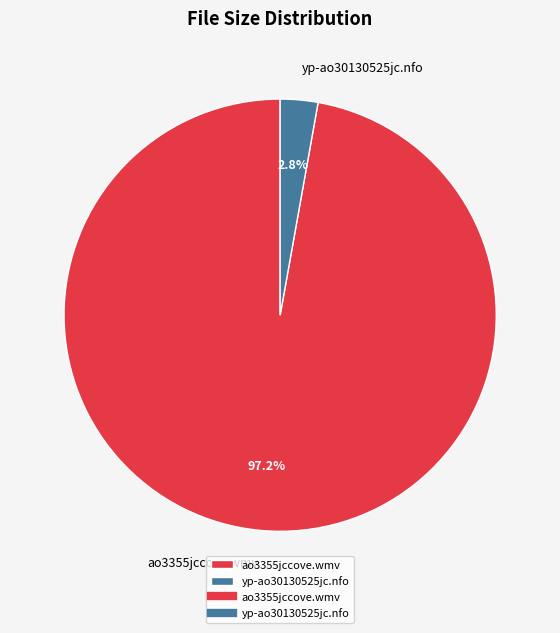

True or false: yp-ao30130525jc.nfo accounts for 15% of the total.

False